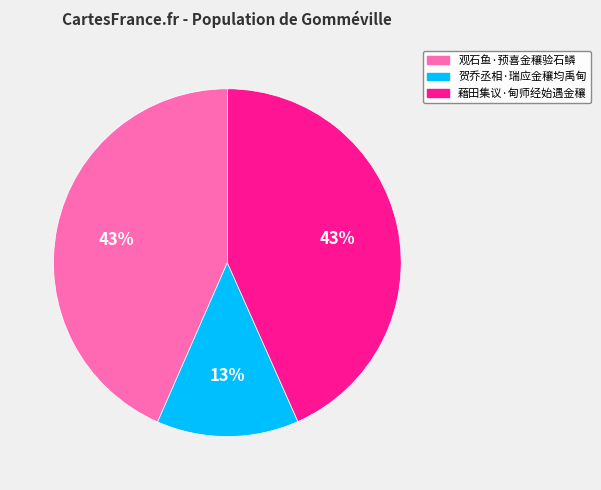

To the nearest percent, what percentage of the pie is 藉田集议·甸师经始遇金穰?

43%